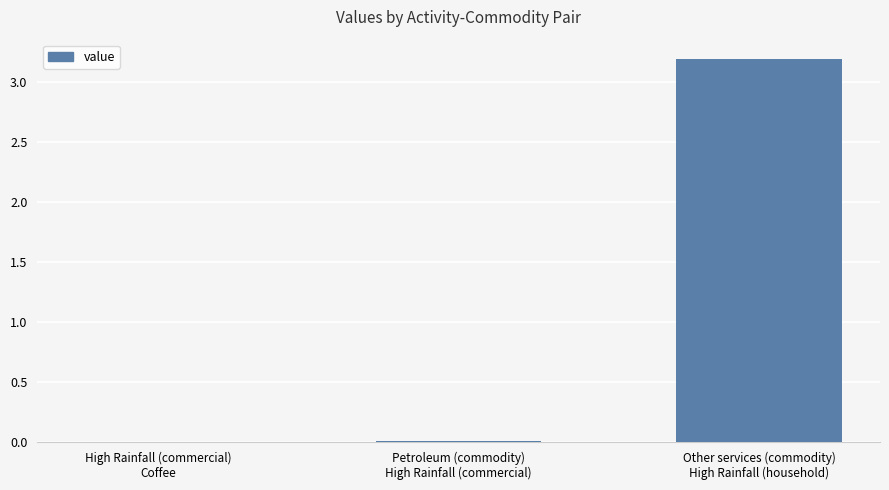

How many series are shown in this chart?

1